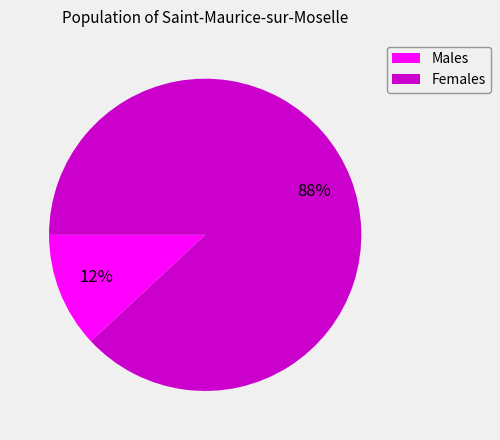

To the nearest percent, what is the average slice percentage?

50%